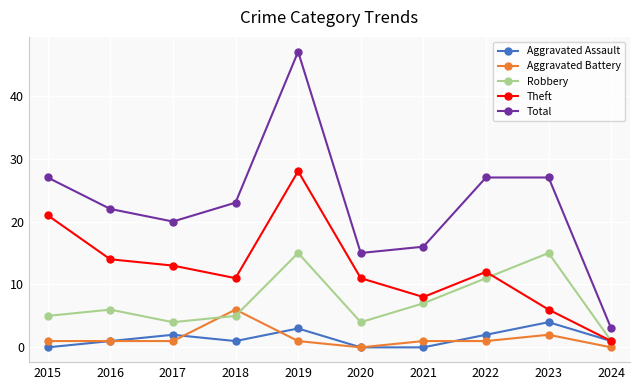

Which category has the highest value in the Aggravated Battery series?

2018